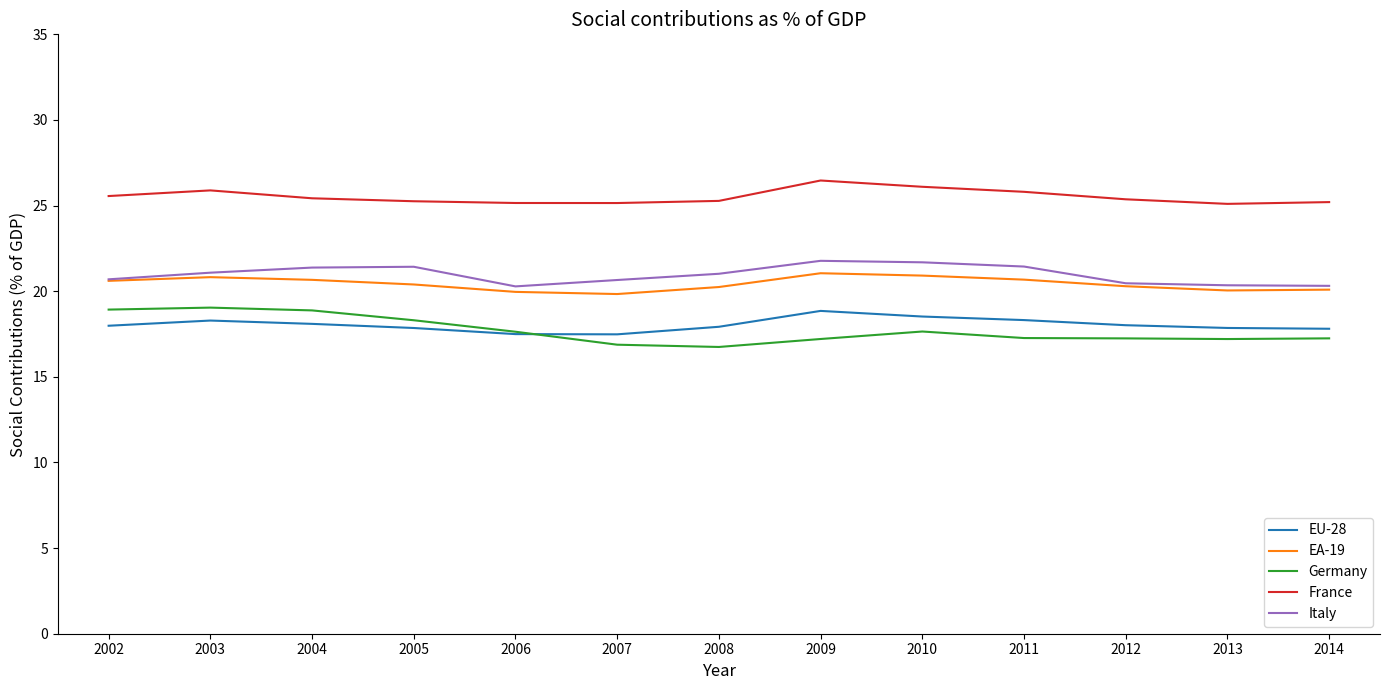

Which series changed the most between 2002 and 2009?

Germany